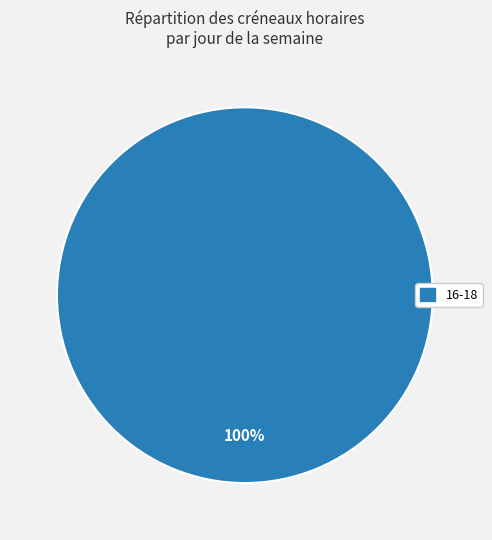

Does any single category account for the majority?

Yes